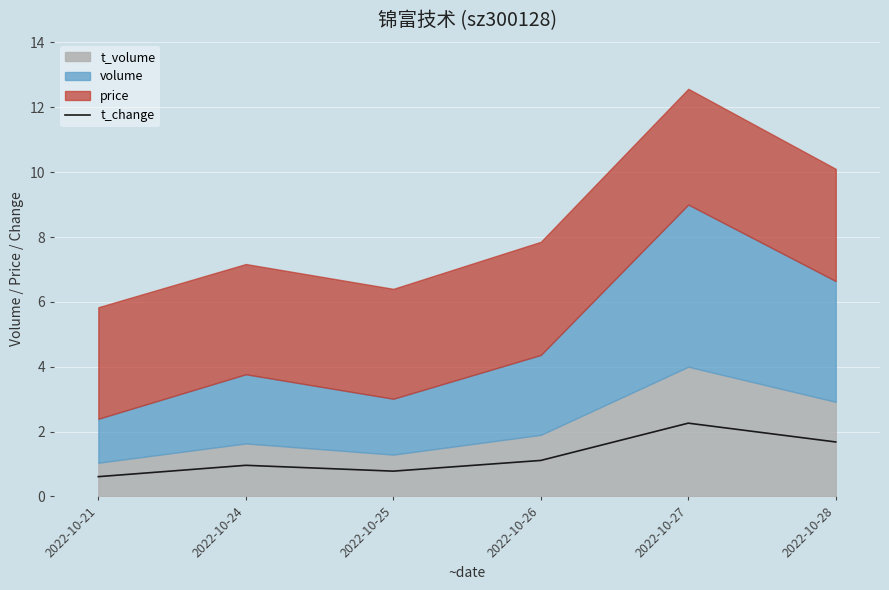

Does the chart display data point markers on the line(s)?

No